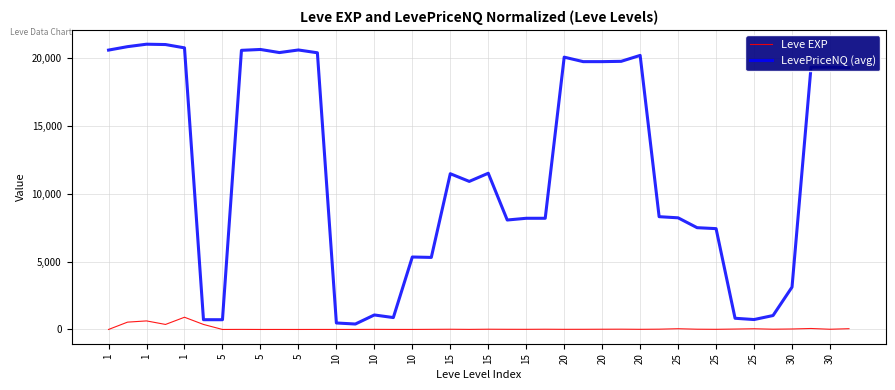

What is the maximum value for LevePriceNQ (avg)?

20987.8